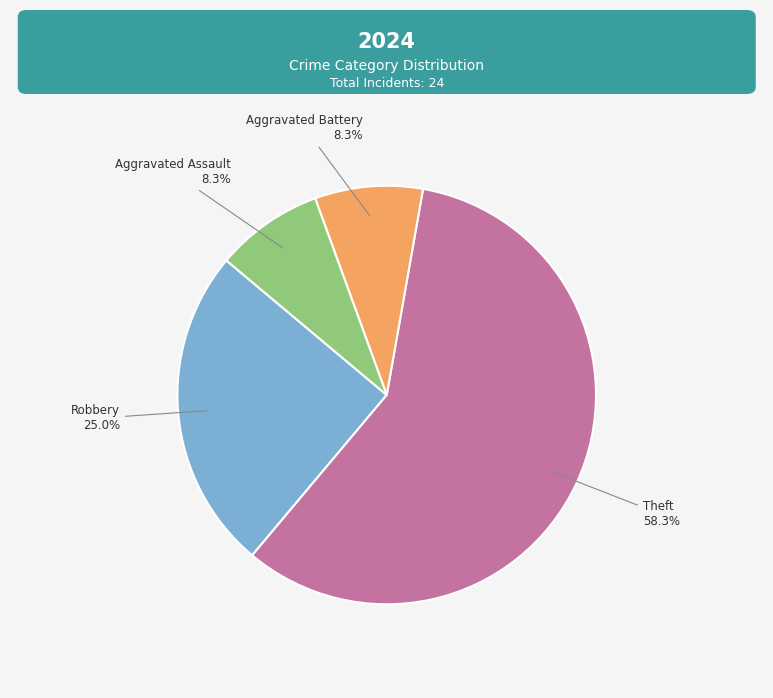

Is there any slice that represents more than half of the pie?

Yes